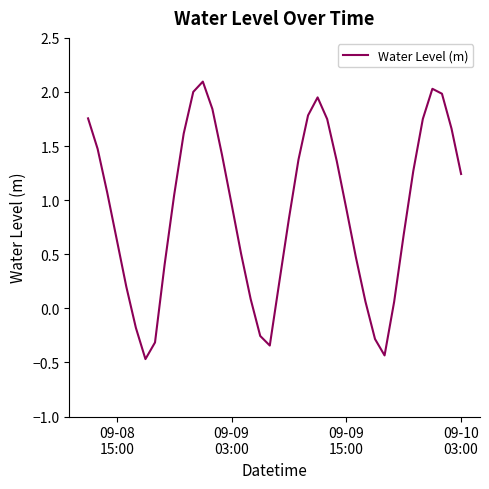

What is the maximum value shown in the chart?

2.1